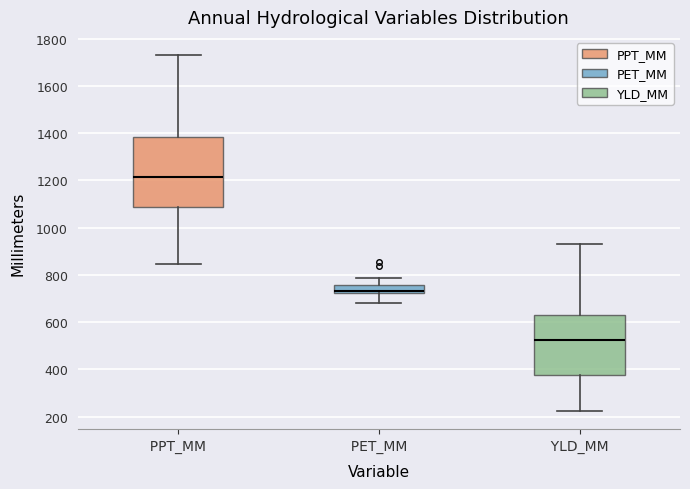

Comparing the boxes themselves (not the whiskers), which one is the tallest?

PPT_MM